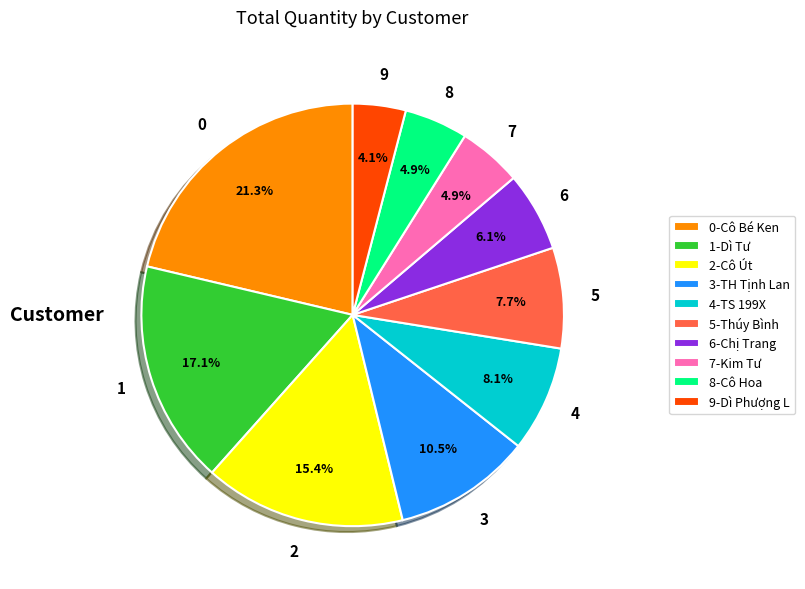

What is the largest slice in the pie chart?

0-Cô Bé Ken